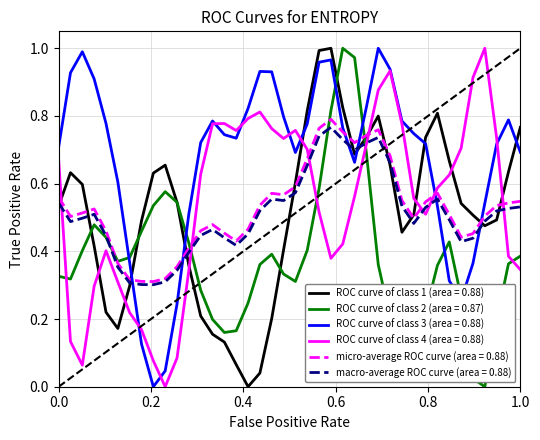

Which series has the largest total across all categories?

ROC curve of class 3 (area = 0.88)